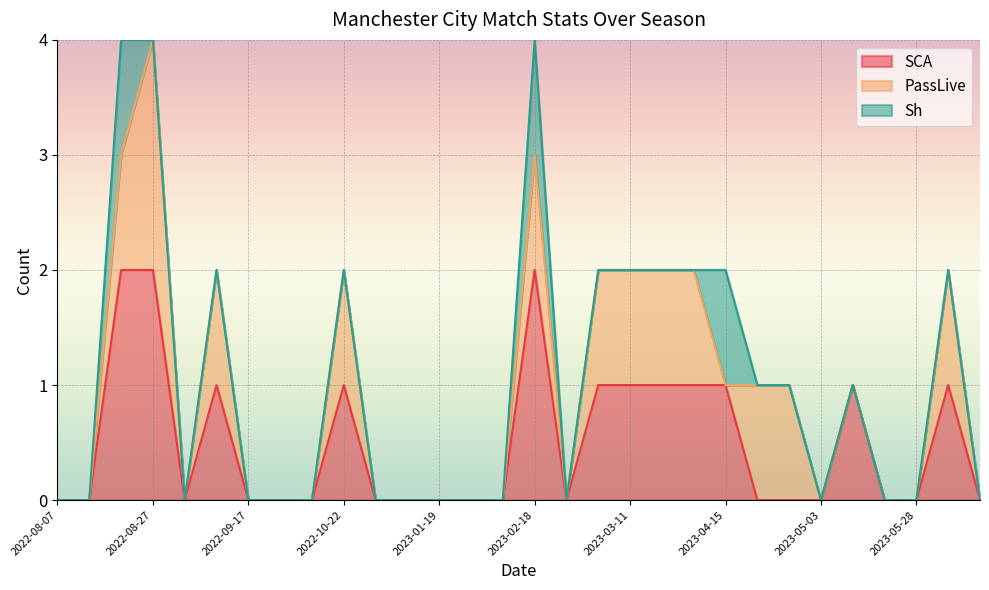

How many values in PassLive are above zero?

12